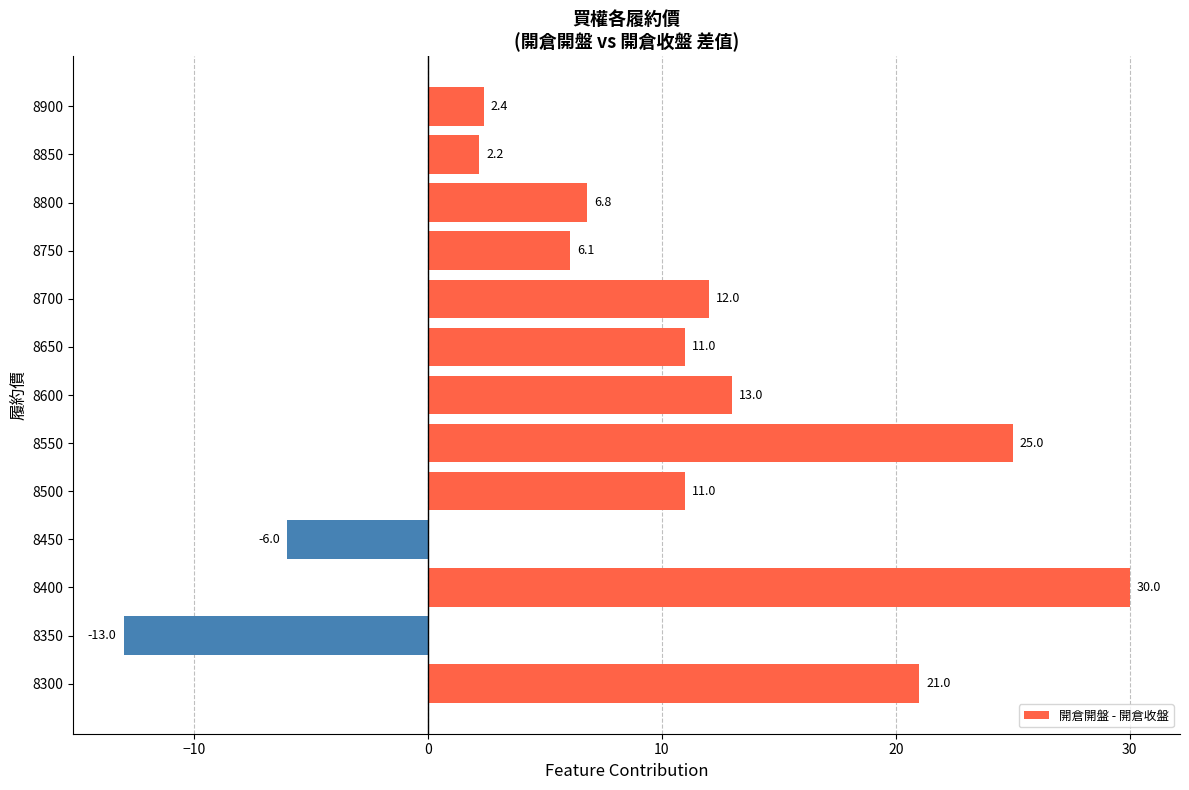

How many values are below 11?

6